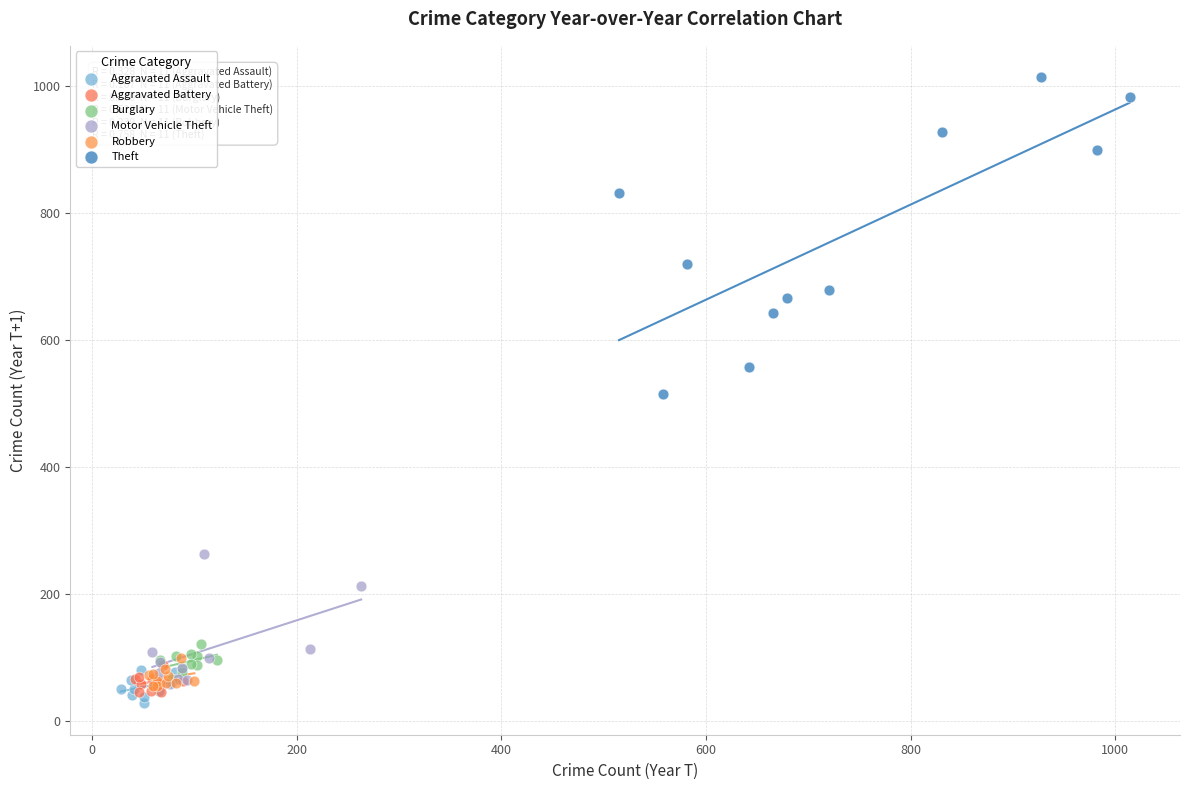

What are all the series names shown in the legend?

Aggravated Assault, Aggravated Battery, Burglary, Motor Vehicle Theft, Robbery, Theft